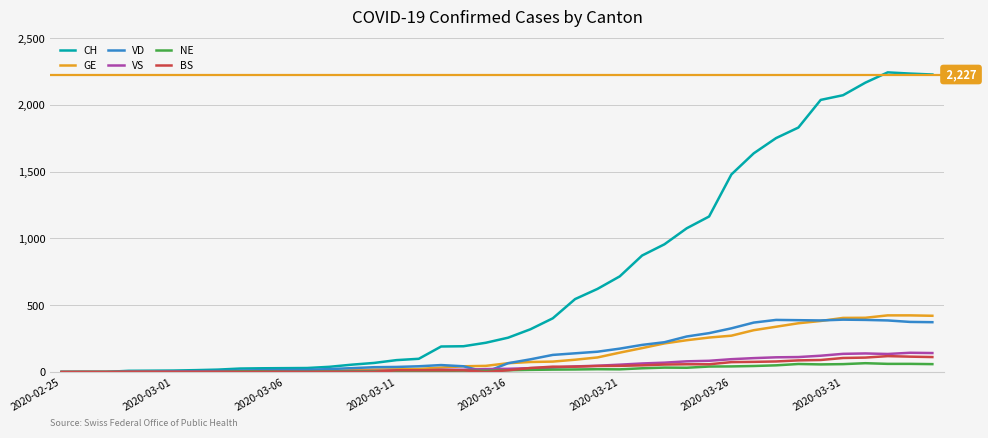

List the series in order of their peak value, lowest first.

NE, BS, VS, VD, GE, CH